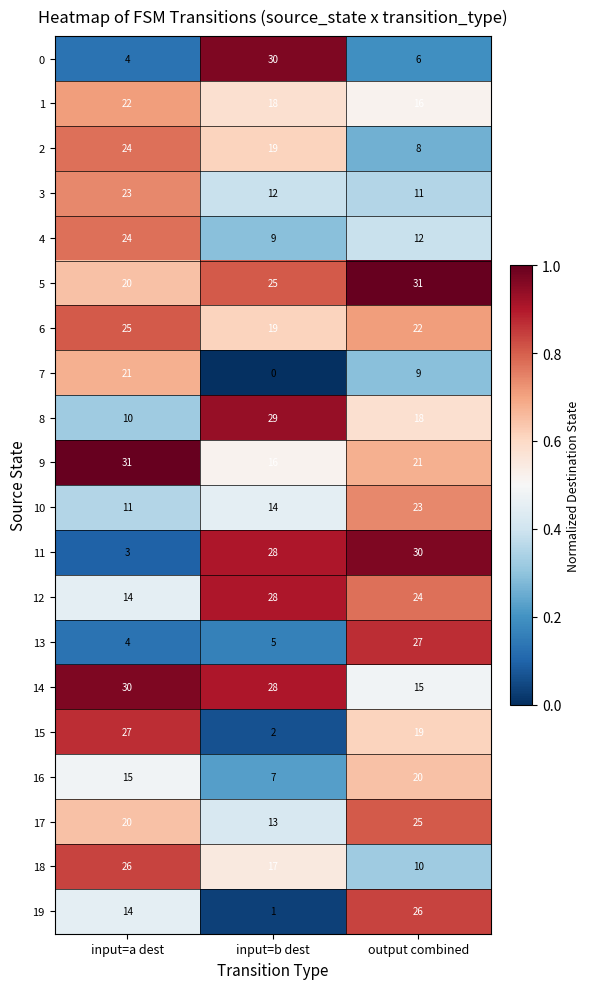

What is the sum of the 8 values at input=b dest and input=a dest?

39